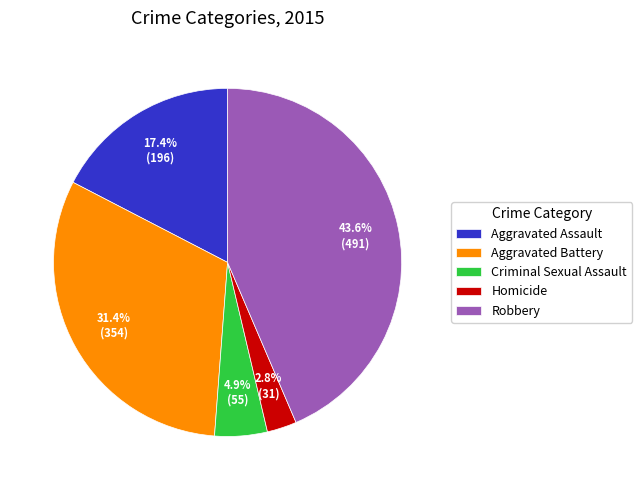

To the nearest percent, what is the difference between the largest and smallest slice percentages?

41%